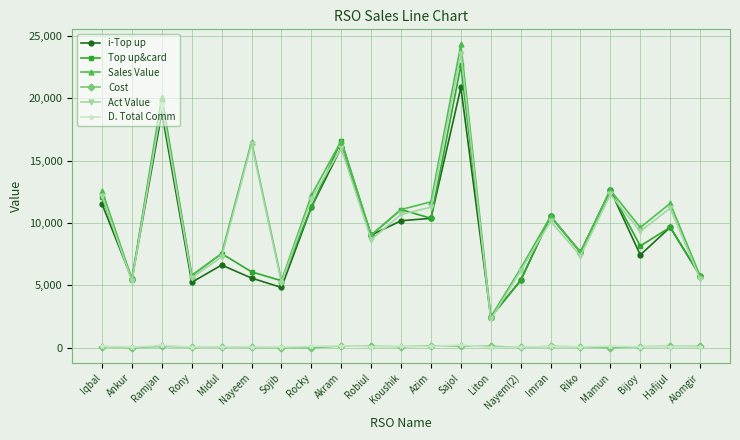

The i-Top up series shows 7445.0 at Bijoy. True or false?

True